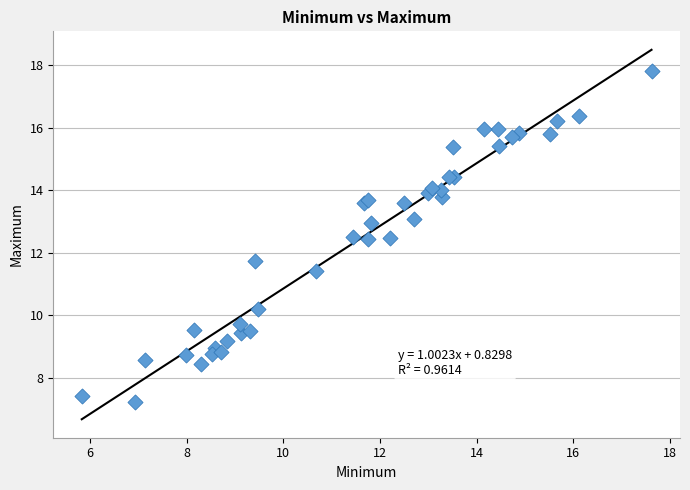

What Y value in the scatter plot is closest to 12?

11.7